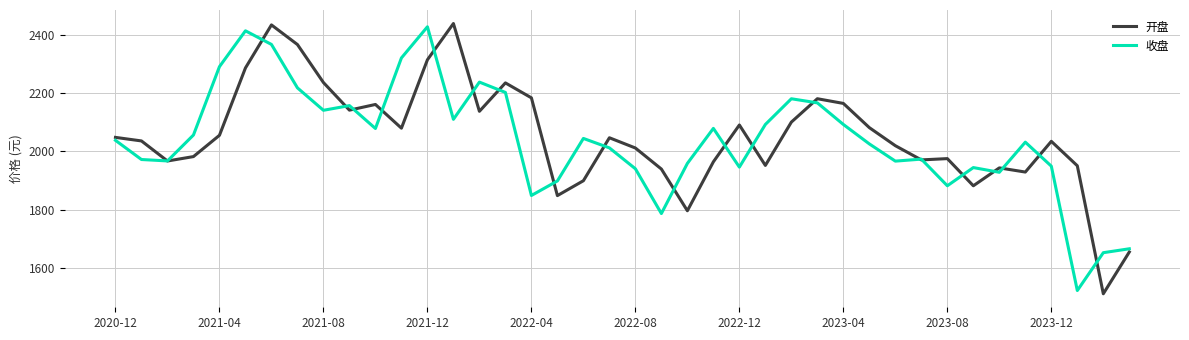

True or false: 收盘 and 开盘 cross at least once.

True